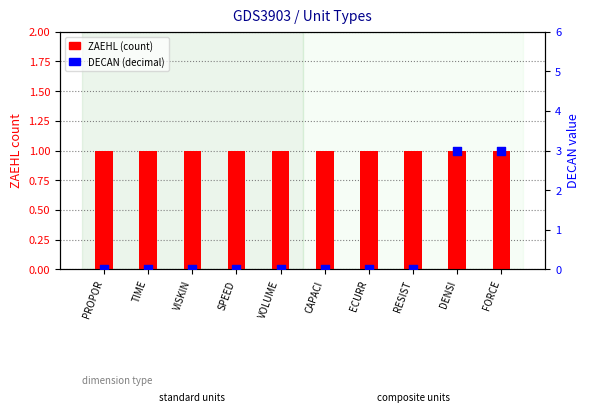

Is the value of DECAN at TIME greater than the value of ZAEHL at TIME?

No